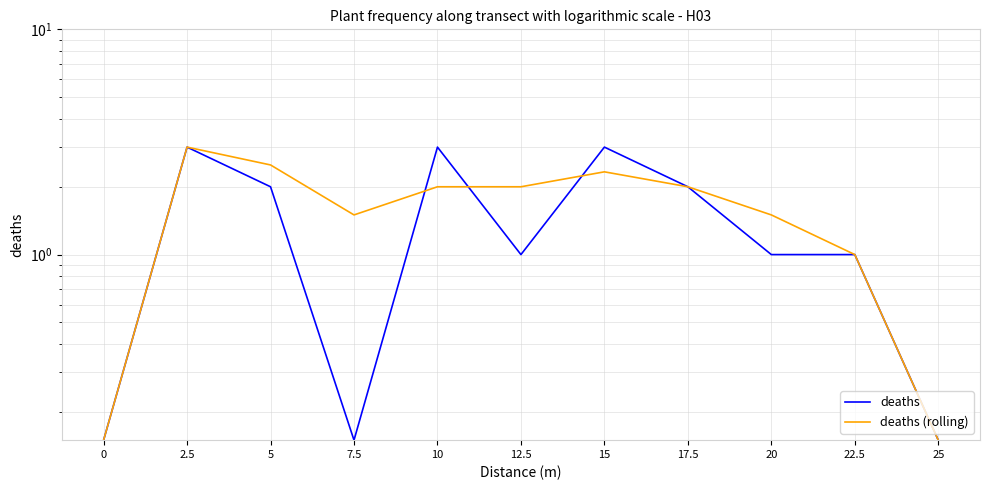

Where does the deaths series first go above 1?

2.5